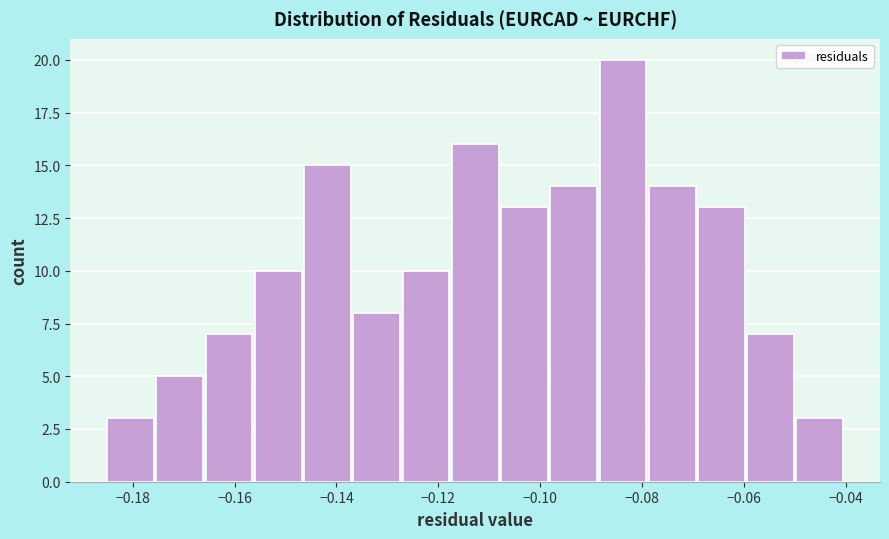

Reading left to right, list every bar in this chart as the range it spans on the x-axis followed by its height. Neither the bar edges nor the heights are printed on the chart, so give them approximately, as read against the axes.

-0.184 to -0.176: 3
-0.176 to -0.166: 5
-0.166 to -0.156: 7
-0.156 to -0.146: 10
-0.146 to -0.136: 15
-0.136 to -0.126: 8
-0.126 to -0.118: 10
-0.118 to -0.108: 16
-0.108 to -0.098: 13
-0.098 to -0.088: 14
-0.088 to -0.078: 20
-0.078 to -0.068: 14
-0.068 to -0.060: 13
-0.060 to -0.050: 7
-0.050 to -0.040: 3